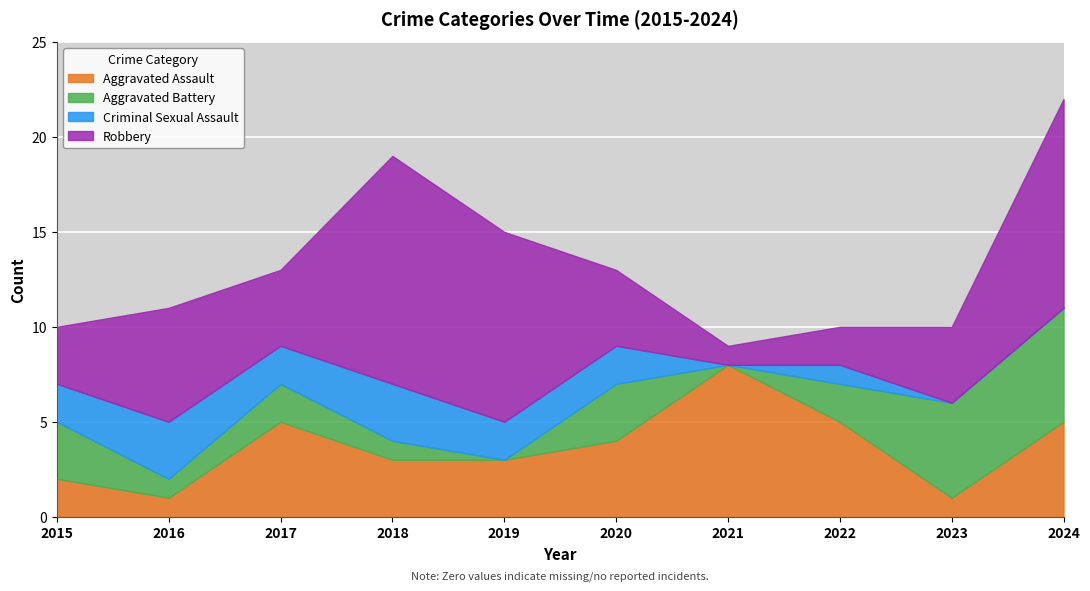

Count the Aggravated Battery values in the range 1 to 3.

6